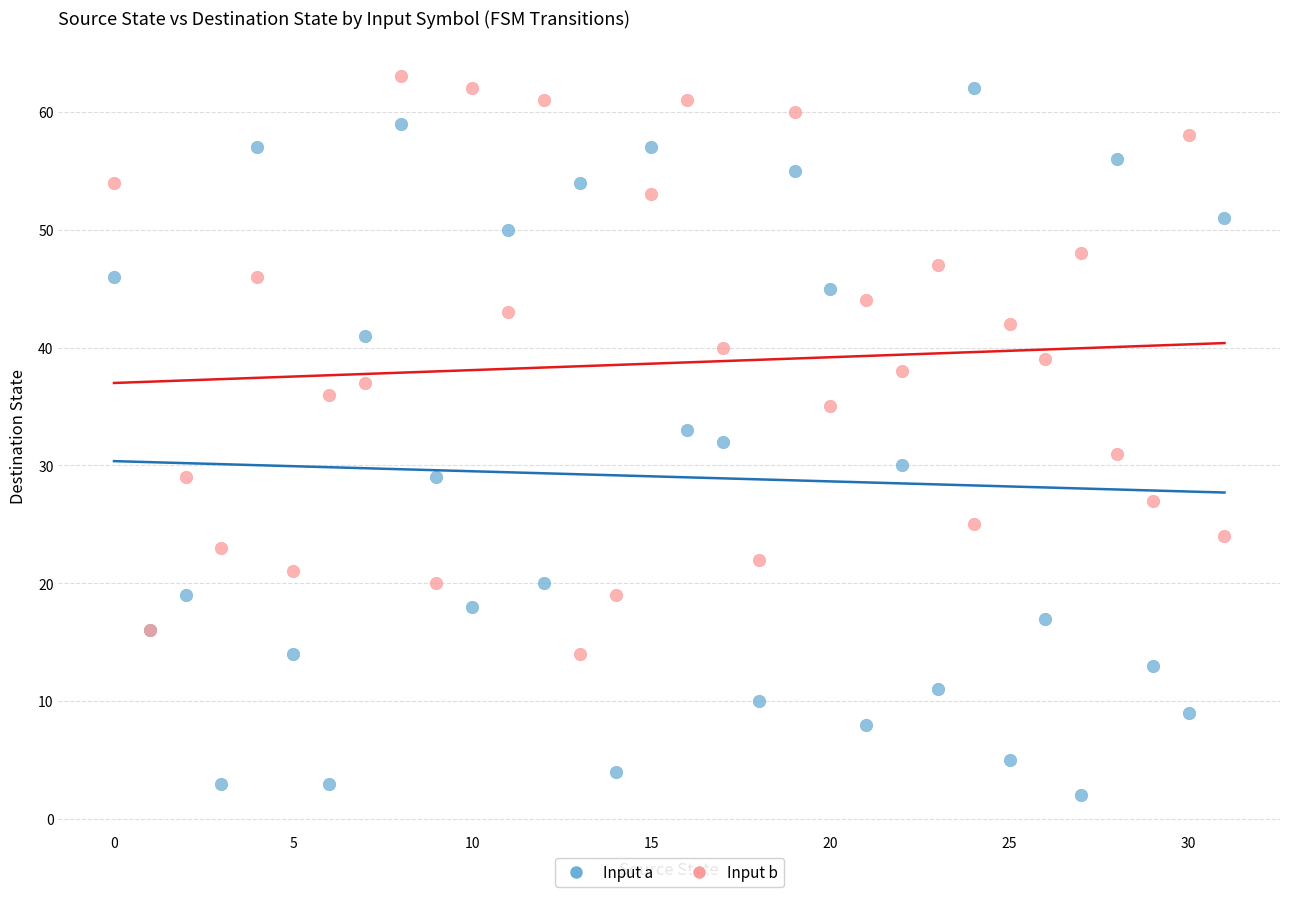

Which series reaches the minimum Y coordinate?

Input a